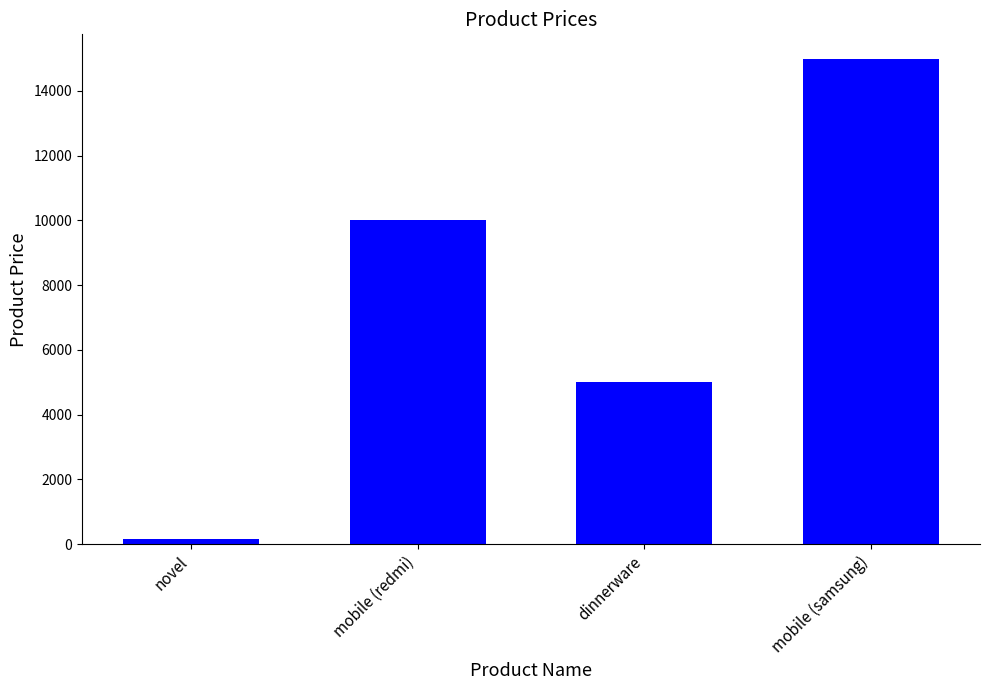

What is the difference between the values at dinnerware and novel?

4850